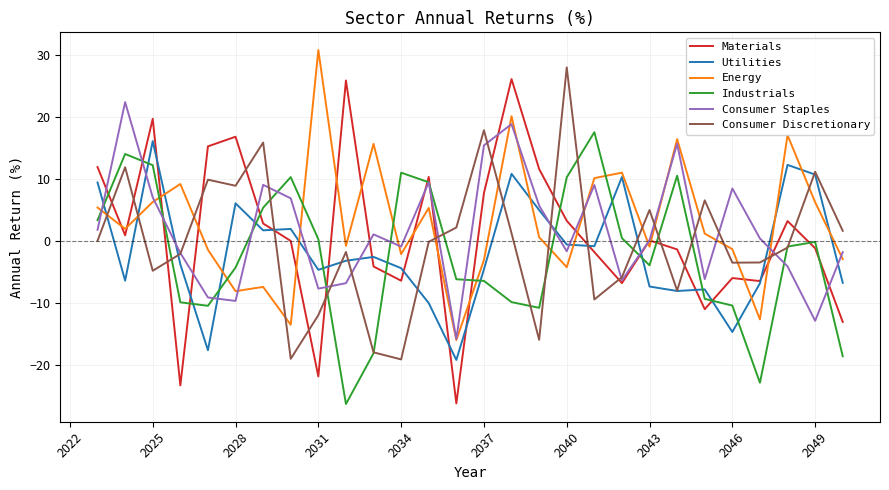

Which series ends up on top after the final intersection of Materials and Energy?

Energy